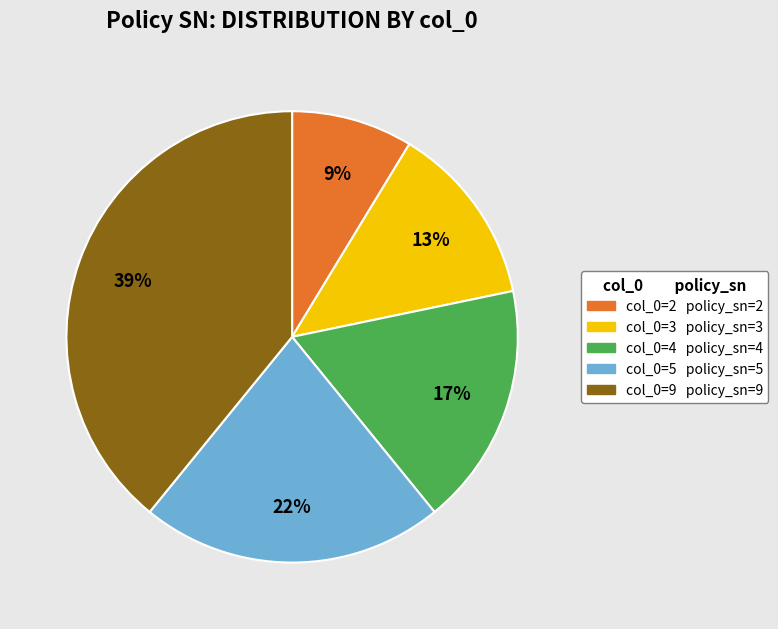

Is there a majority slice in this chart?

No